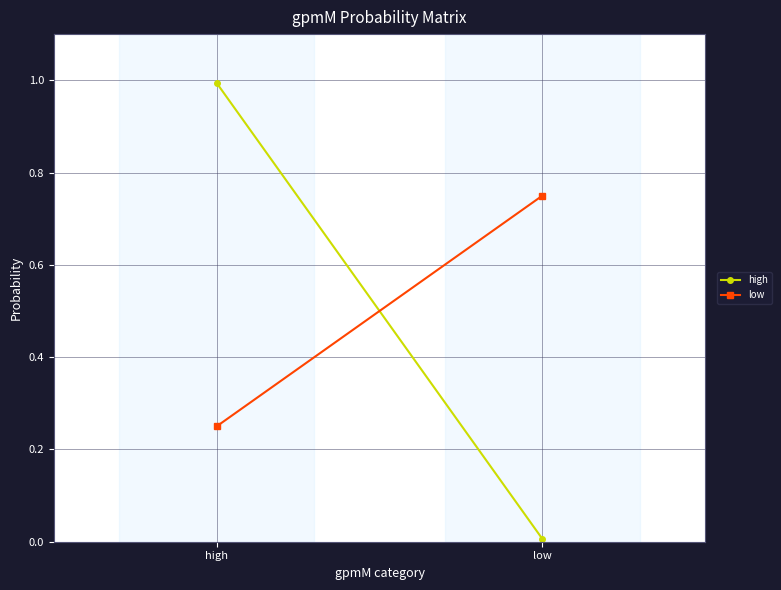

Is it true that high equals 0.0 at low?

False